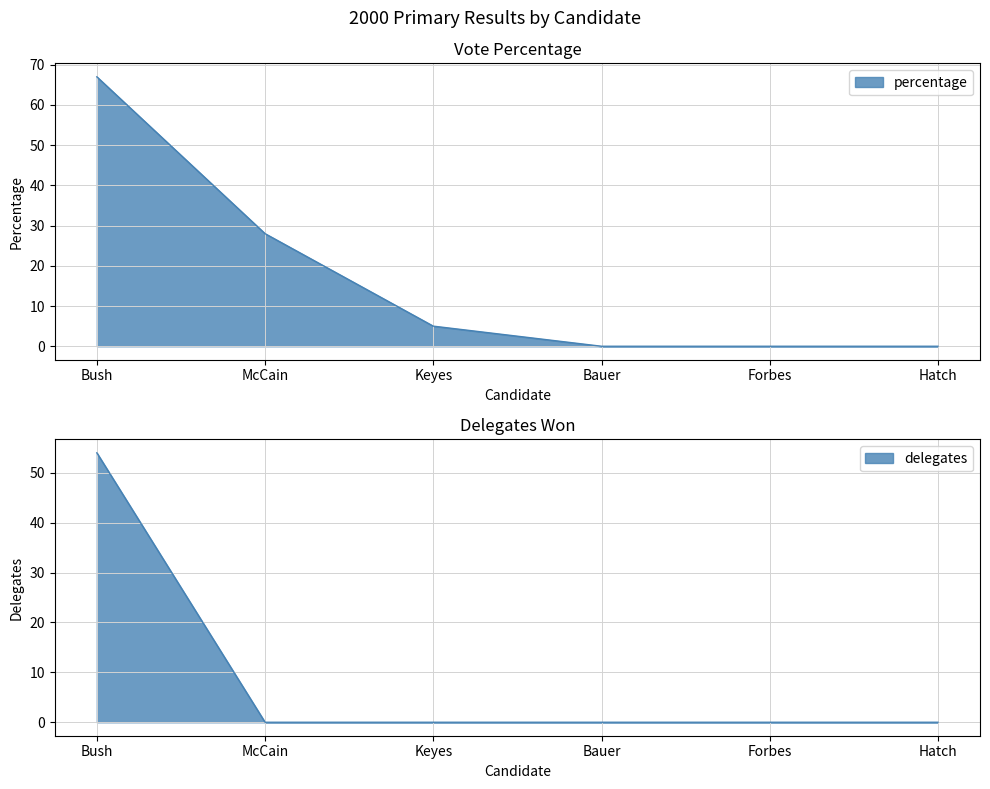

What is the sum of all delegates values?

54